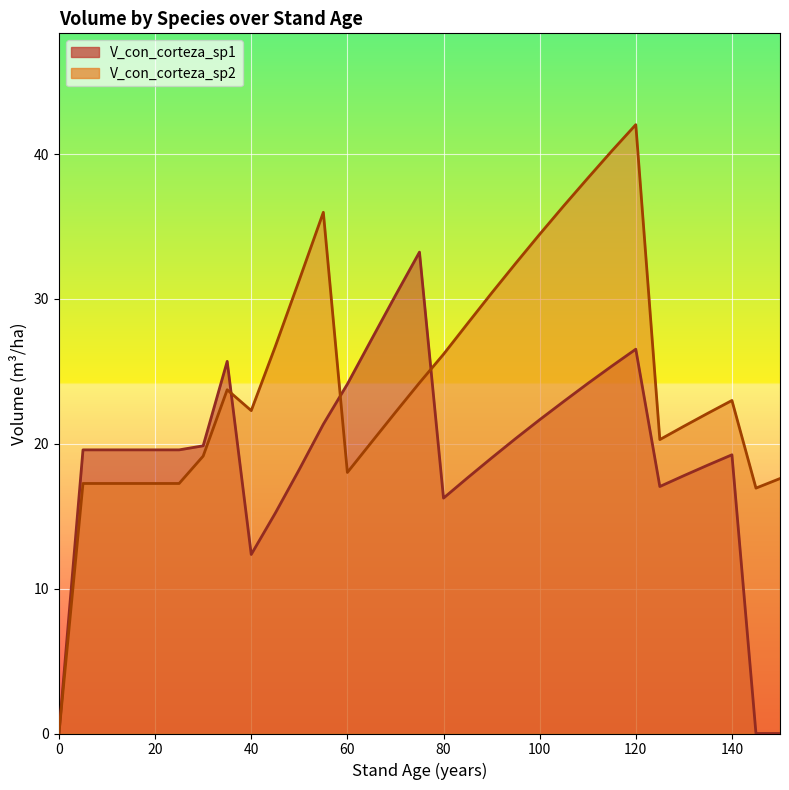

At which category does V_con_corteza_sp1 reach its first local valley?

40